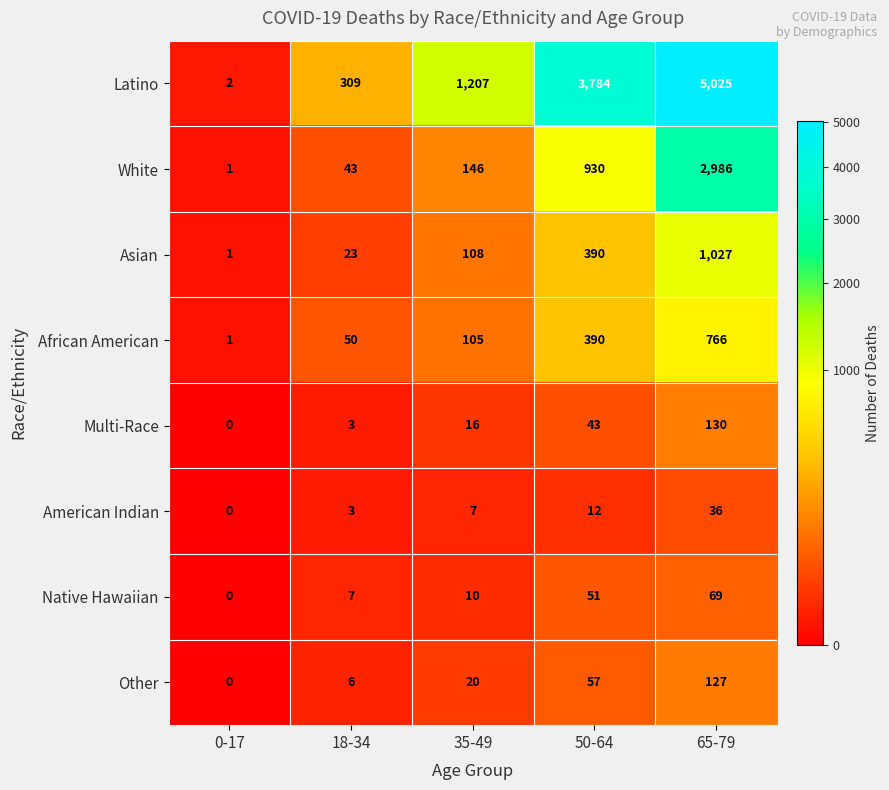

What is the difference between the Latino values at 65-79 and 50-64?

1241